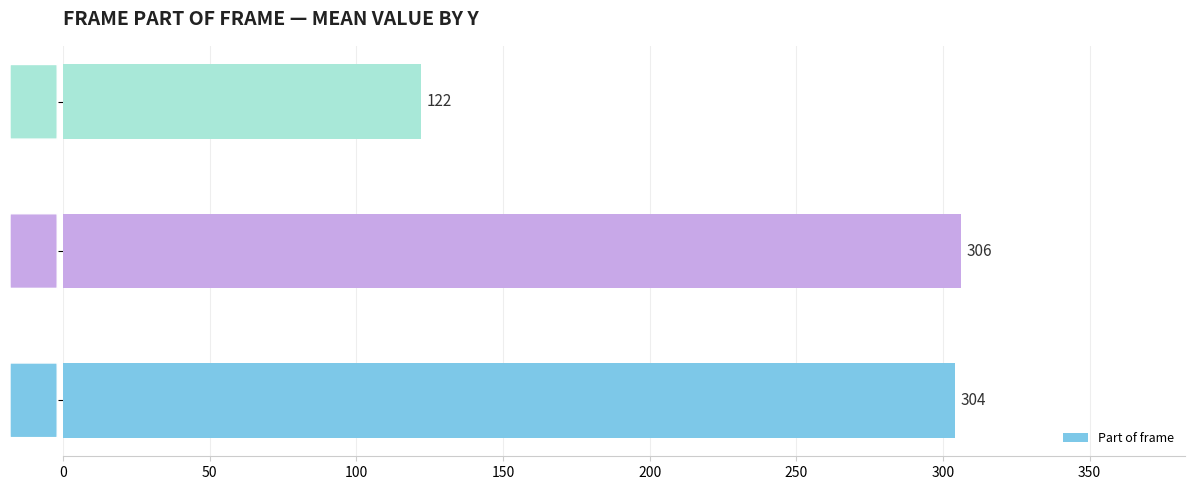

Rank the categories by value from lowest to highest.

Y=302, Y=300, Y=301